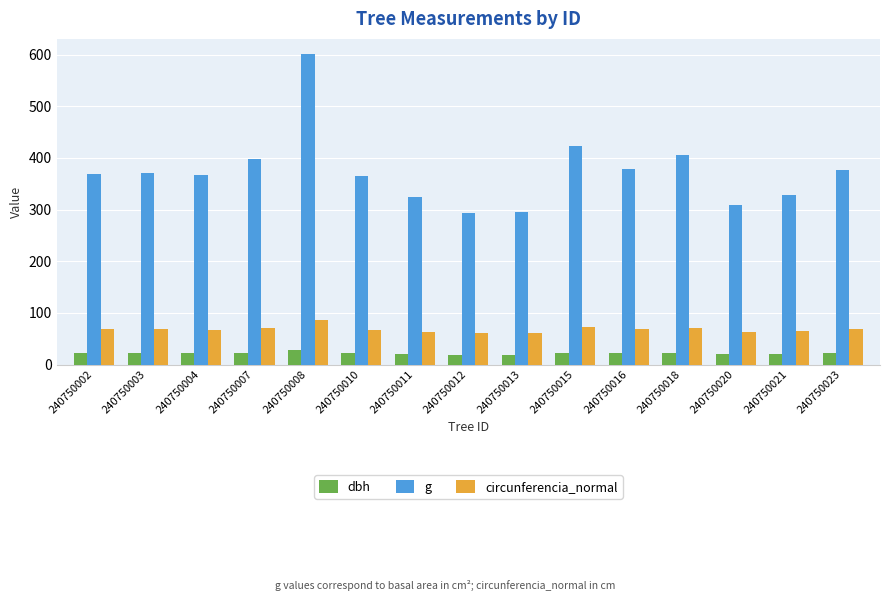

What is the difference between the maximum and minimum values in the g series?

307.8